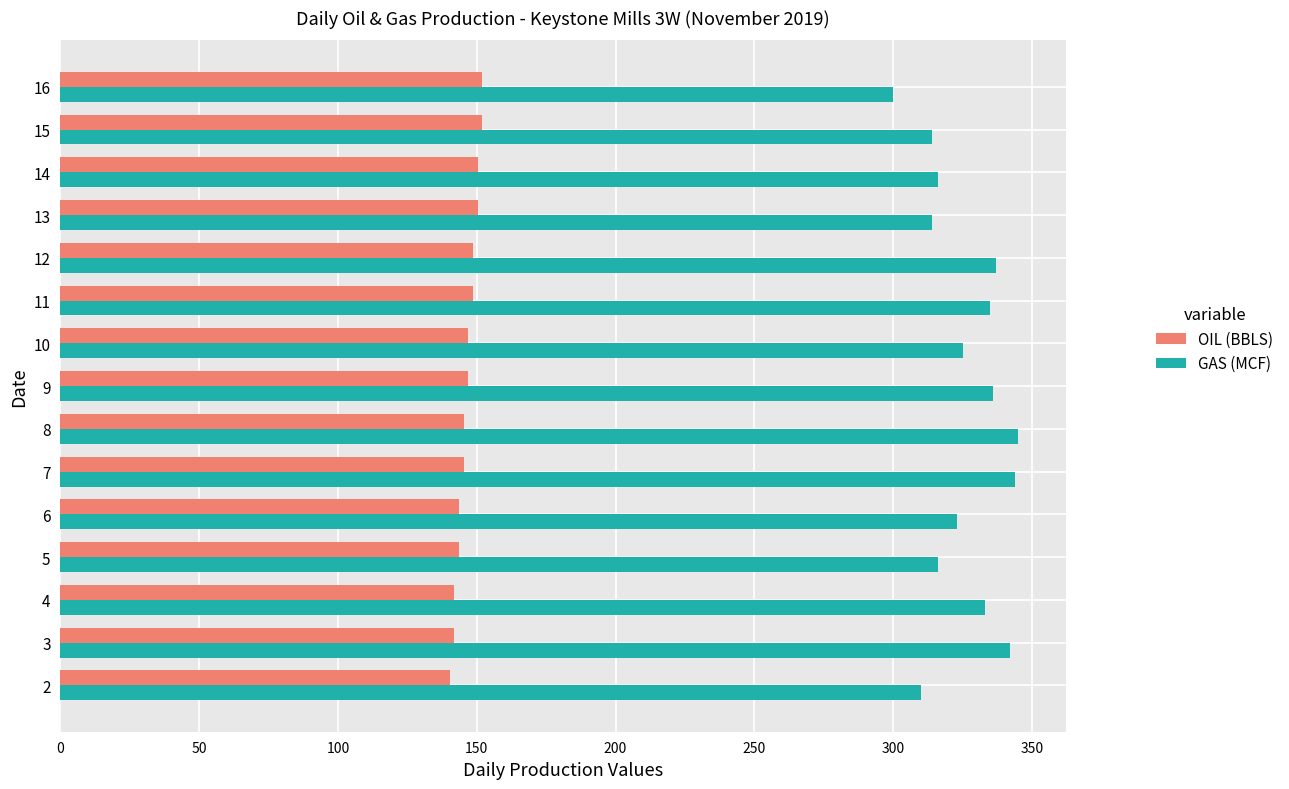

Which series has the largest range (max minus min)?

GAS (MCF)